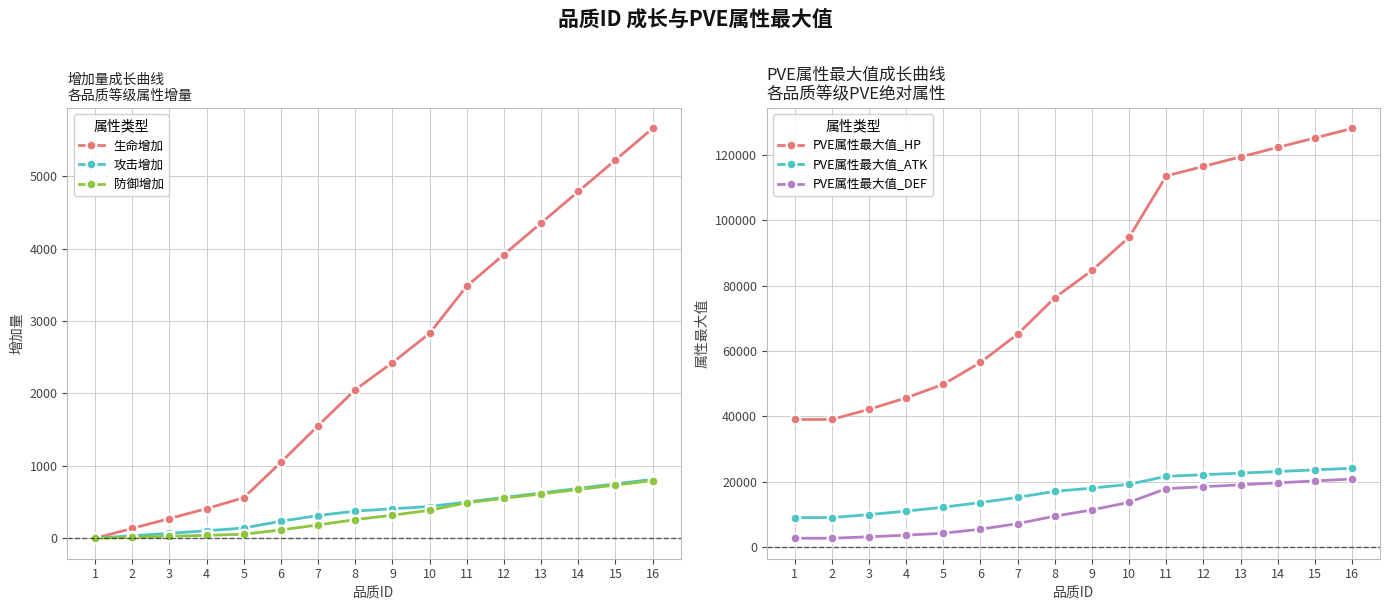

Which label corresponds to the smallest value in the chart?

1